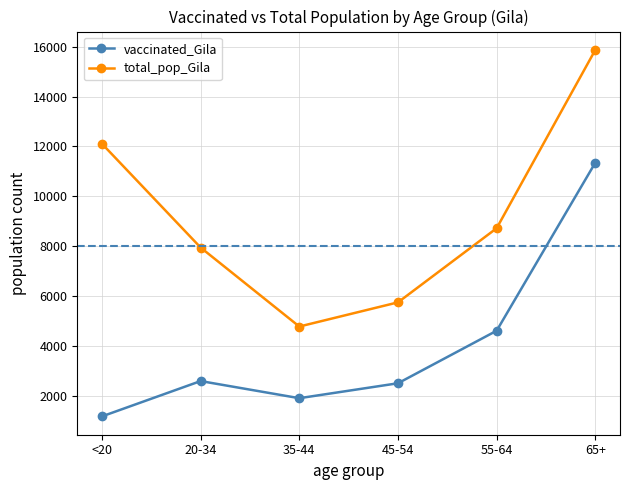

True or false: vaccinated_Gila and total_pop_Gila intersect in this chart.

False